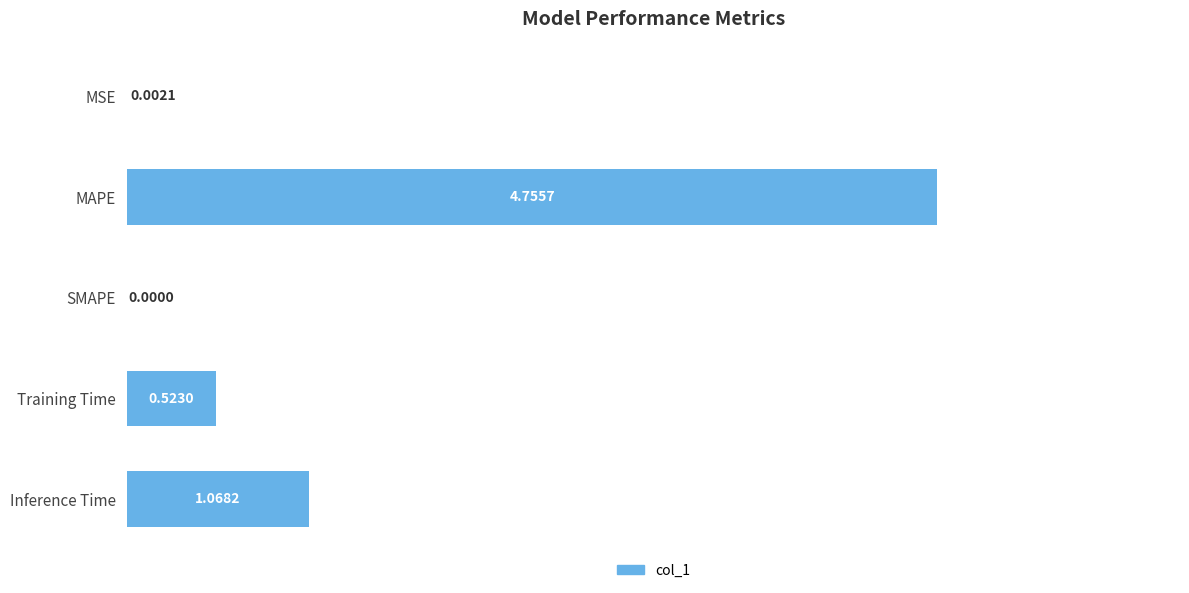

What is the sum of all values?

6.3